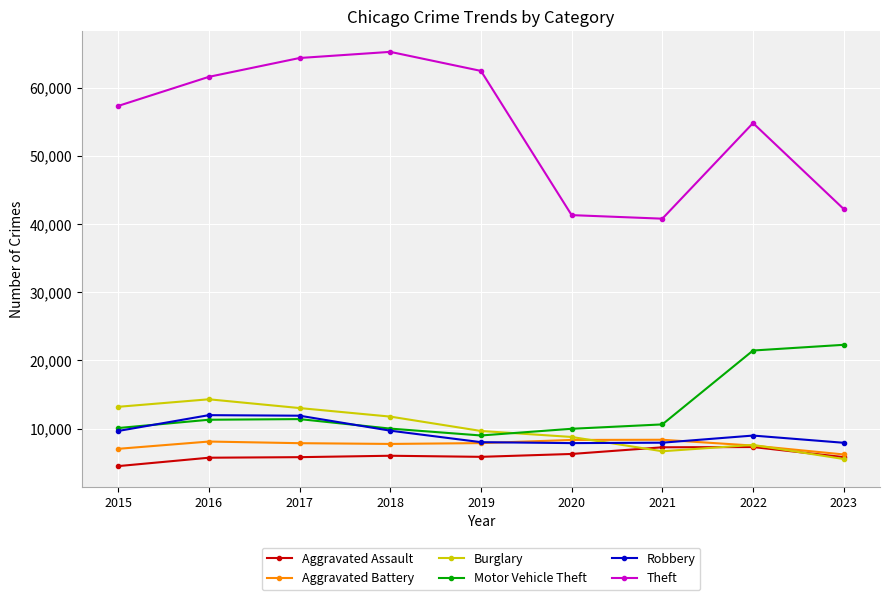

What is the value of the Robbery point at the 5th from the left?

7995